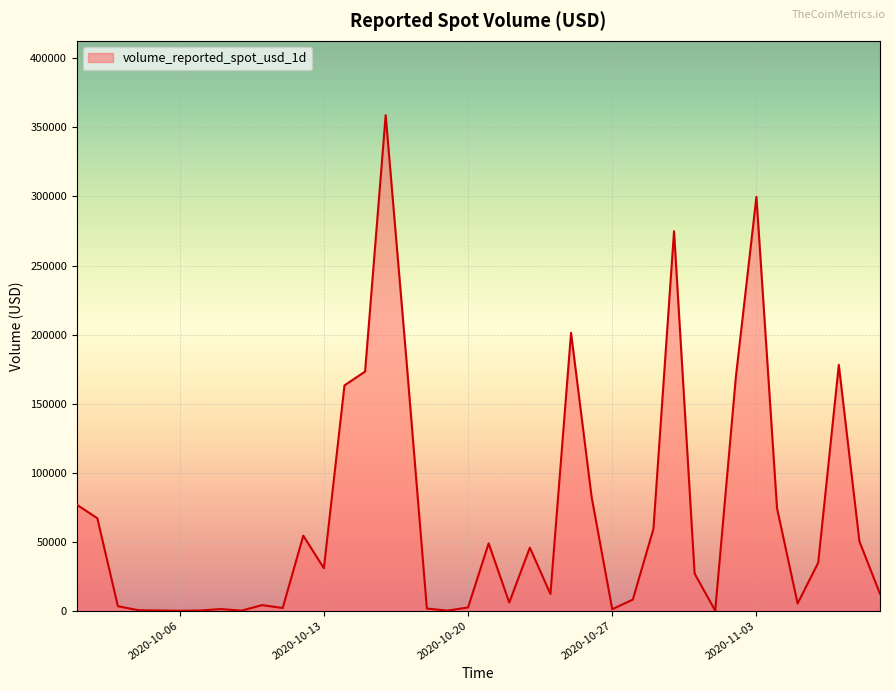

What is the difference between the maximum and minimum values?

358861.6